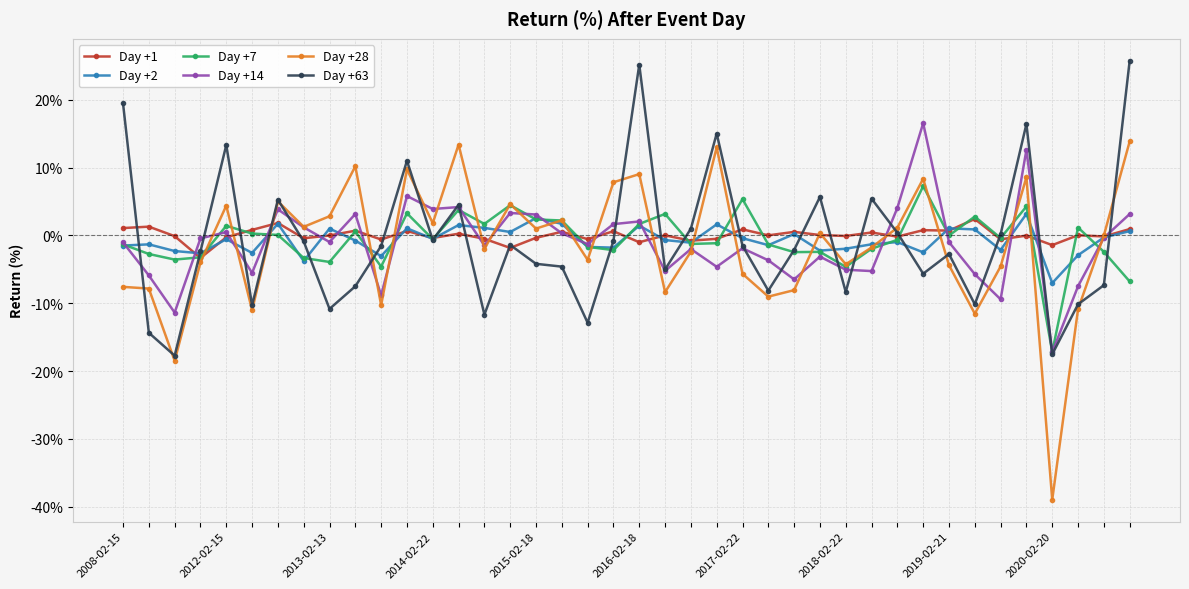

What is the minimum value shown in the chart?

-39.0